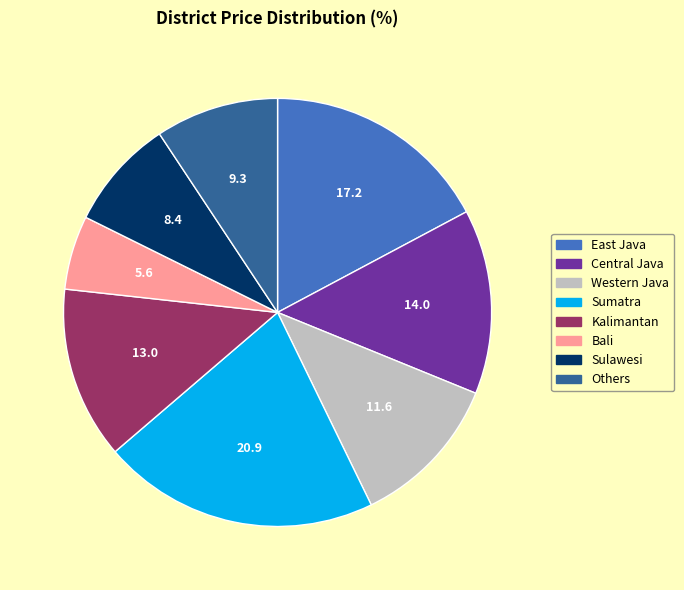

What is the smallest slice in the pie chart?

Bali